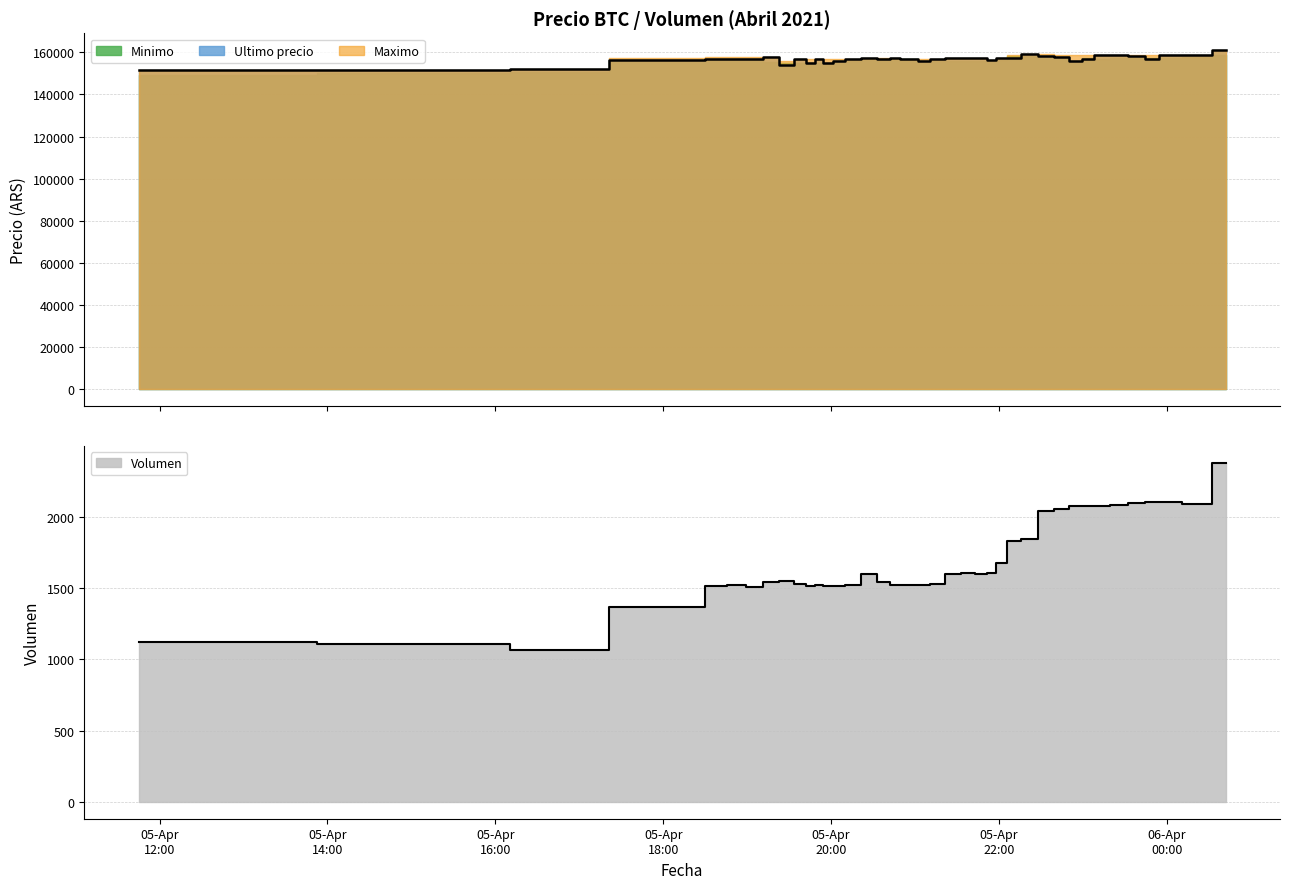

What is the difference between the highest and lowest values at 2021-04-05 23:59?

156667.7